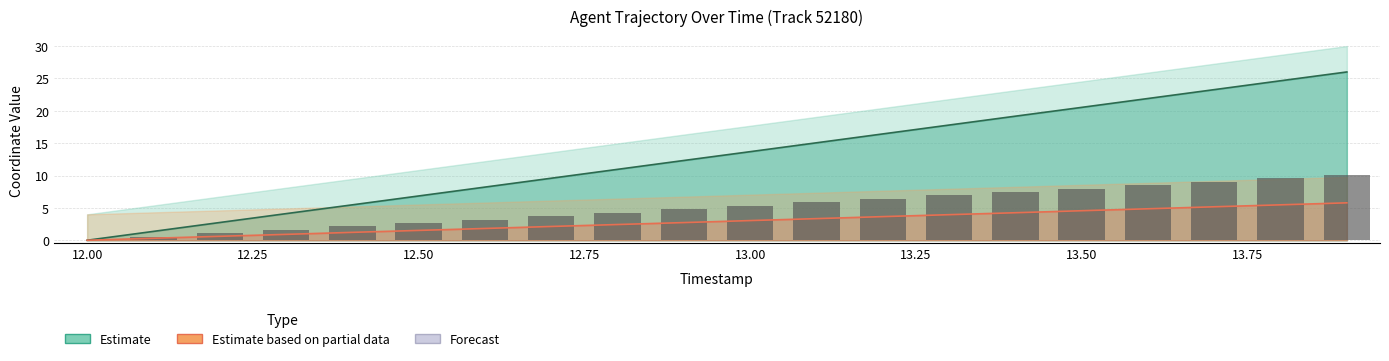

Is it true that the value at 12.50 is 4.0?

False